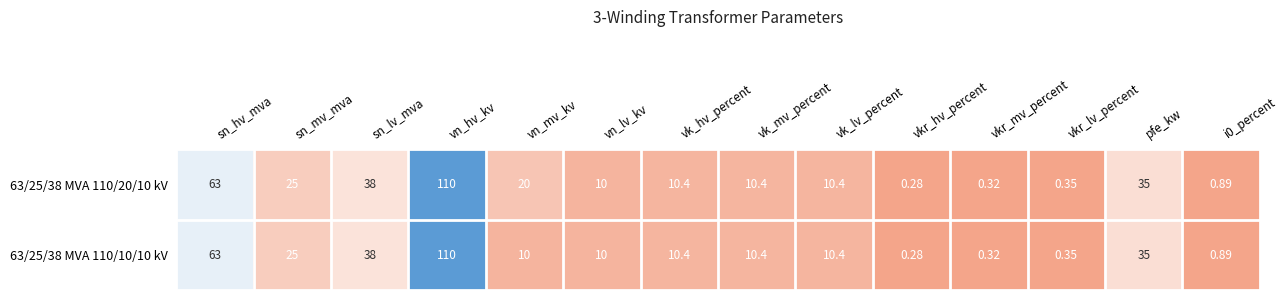

At which category is the sum across all series the highest?

vn_hv_kv